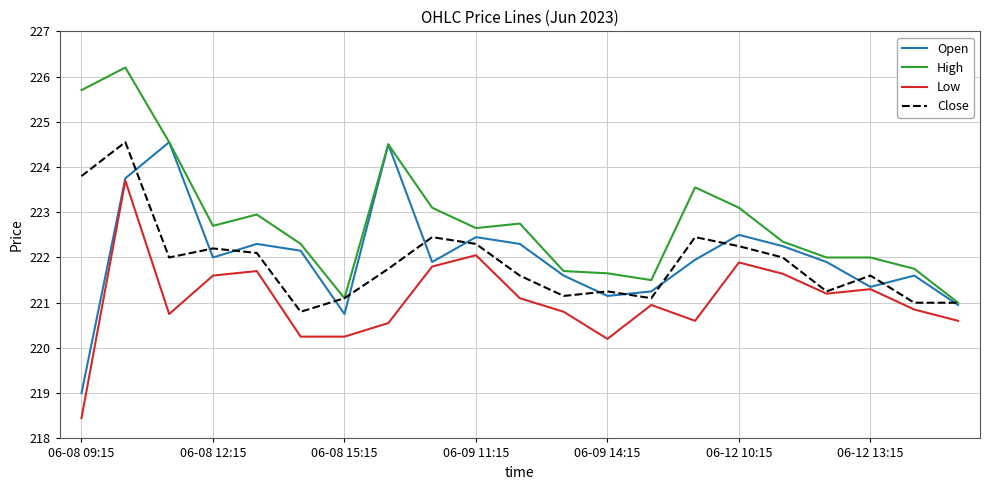

How many lines are shown in the chart?

4